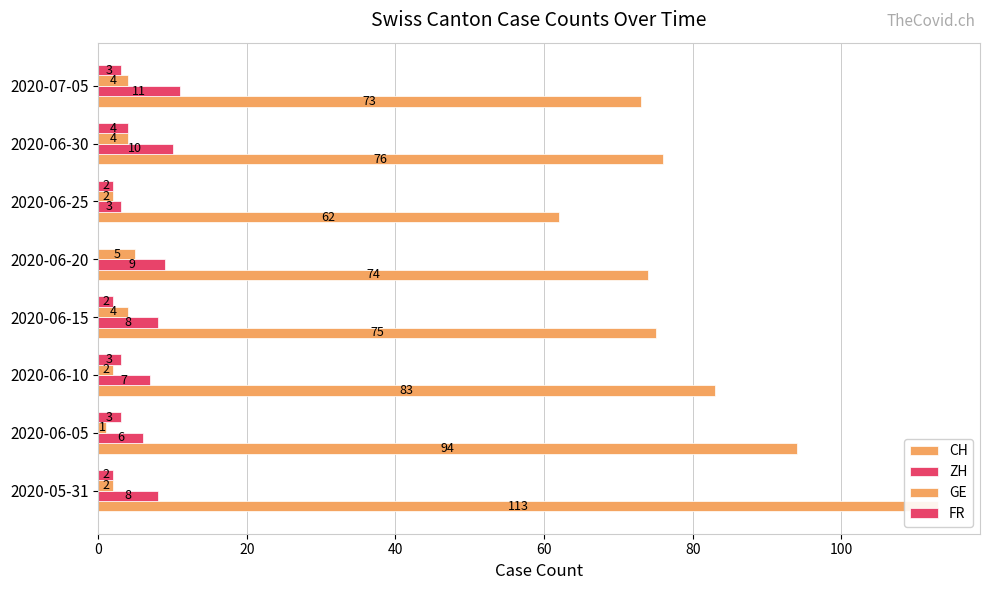

What is the difference between the second highest and second lowest values in the CH series?

21